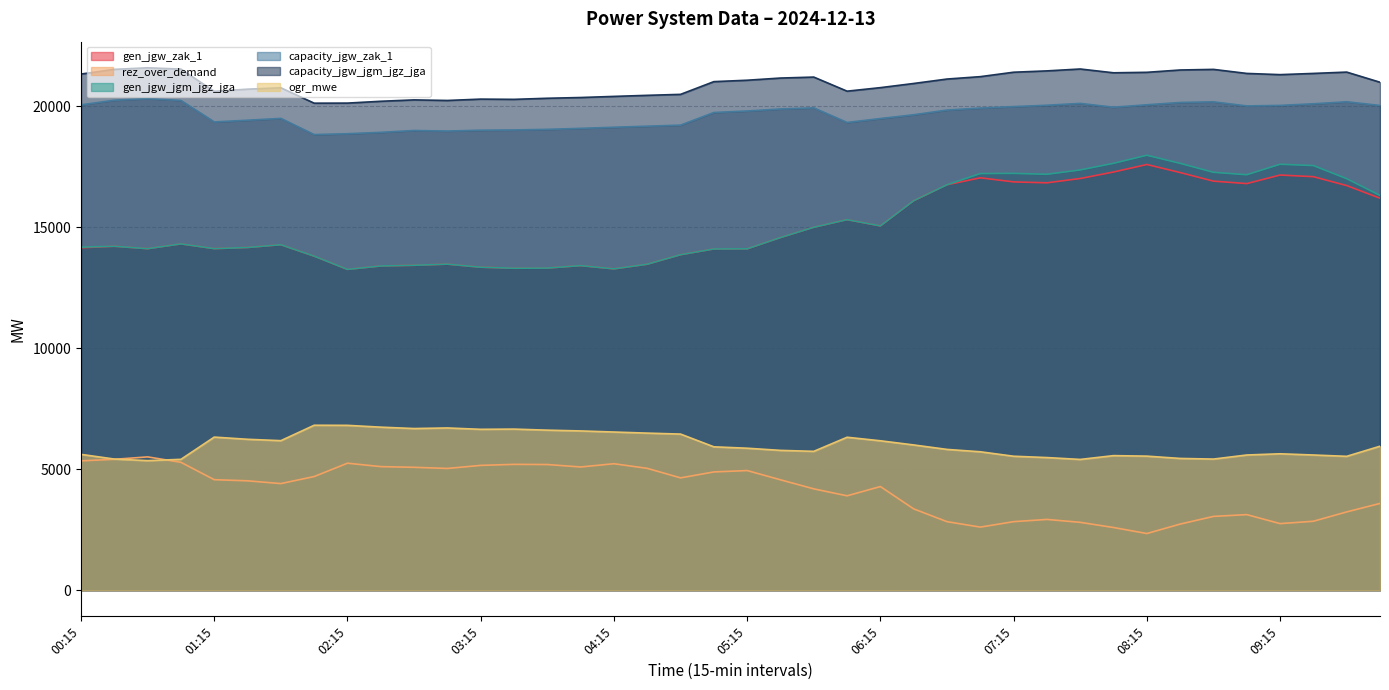

List the labels in order of ogr_mwe value, smallest first.

00:45, 07:45, 01:00, 00:30, 08:45, 08:30, 07:30, 09:45, 07:15, 08:15, 08:00, 09:00, 09:30, 00:15, 09:15, 07:00, 05:45, 05:30, 06:45, 05:15, 05:00, 10:00, 06:30, 06:15, 01:45, 01:30, 06:00, 01:15, 04:45, 04:30, 04:15, 04:00, 03:45, 03:15, 03:30, 02:45, 03:00, 02:30, 02:15, 02:00